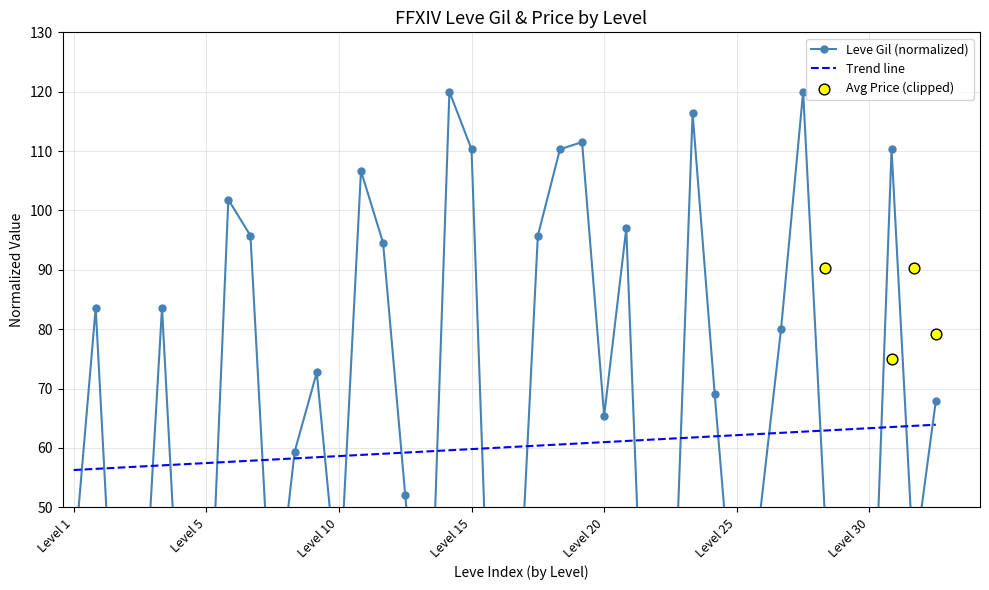

What is the change in value from 5 to 15?

-97.0